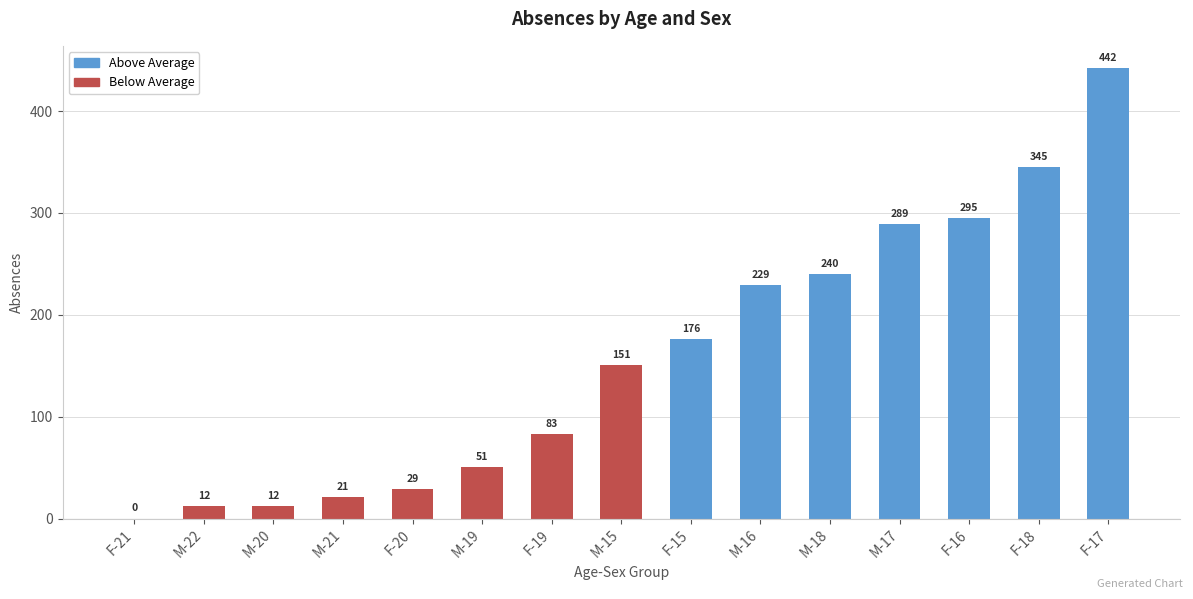

What is the change in value from F-19 to F-15?

+93